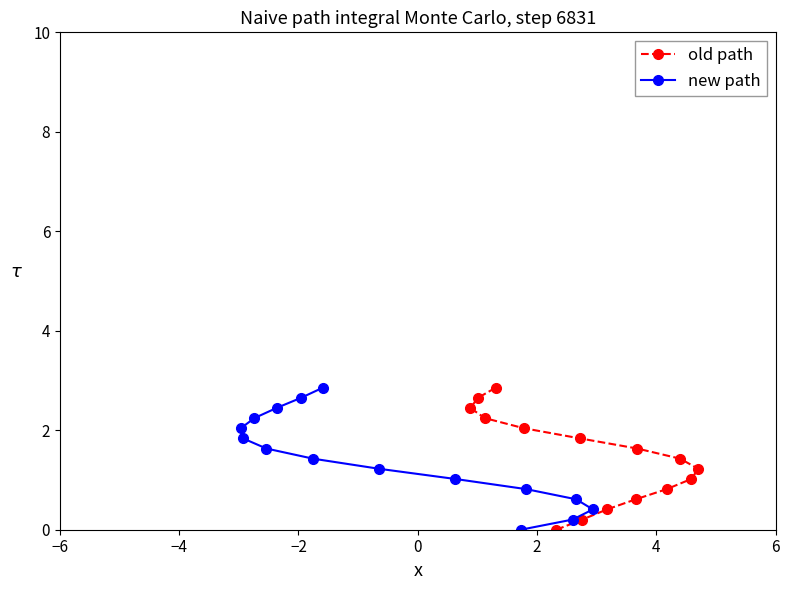

What are all the series names shown in the legend?

old path, new path